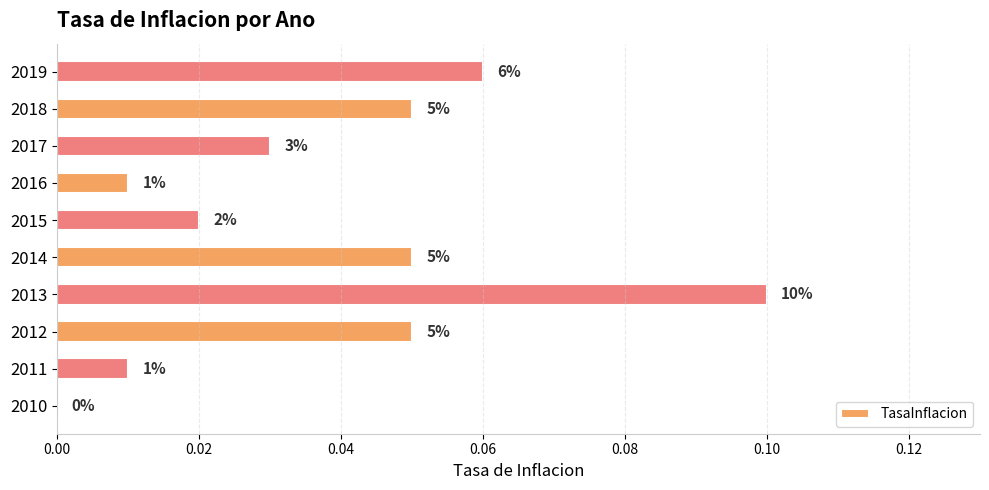

What is the greatest value displayed?

0.1